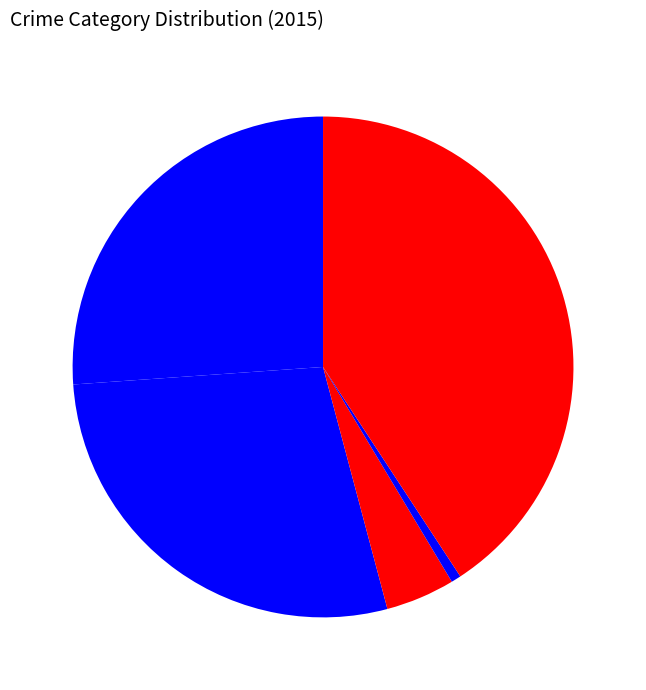

How many segments does this pie chart have?

5